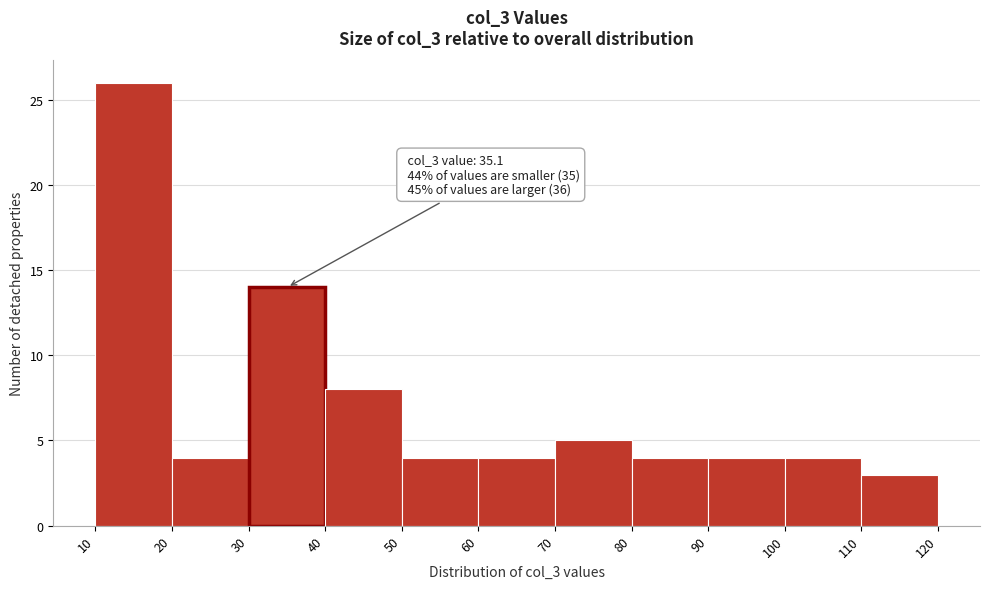

Over which range of the x-axis is the bar tallest?

10 to 20